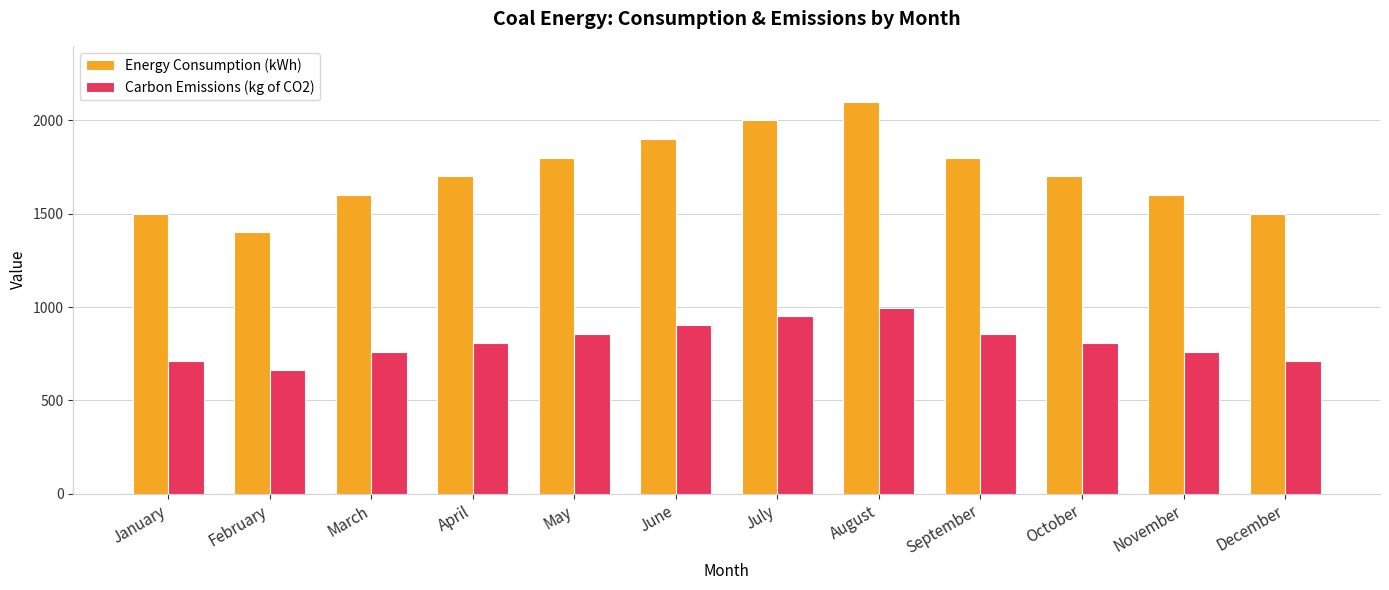

Between April and June, which series saw the biggest shift?

Energy Consumption (kWh)